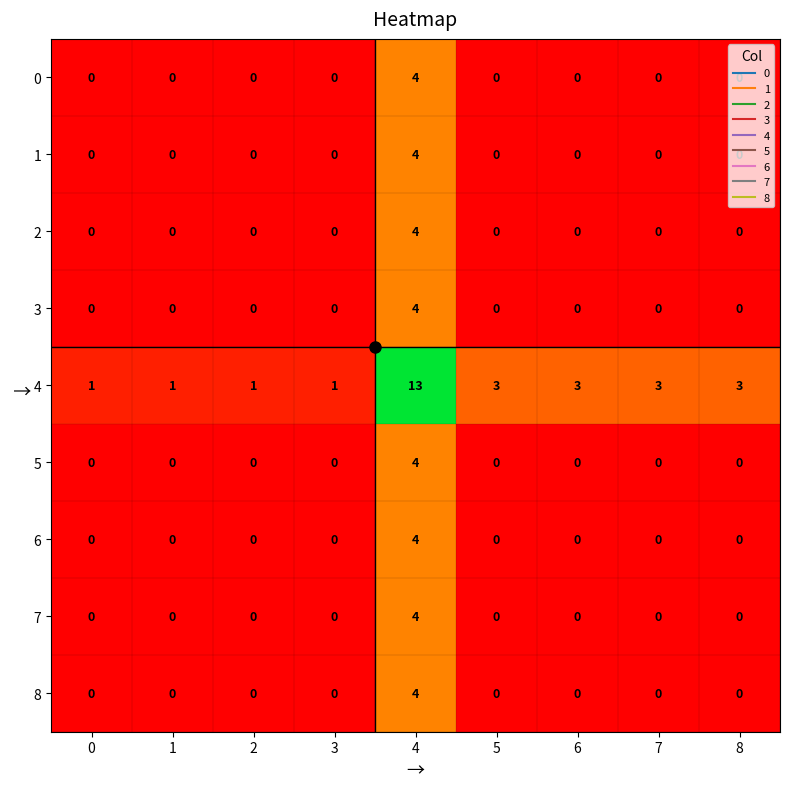

Which series changed the most between 4 and 8?

4